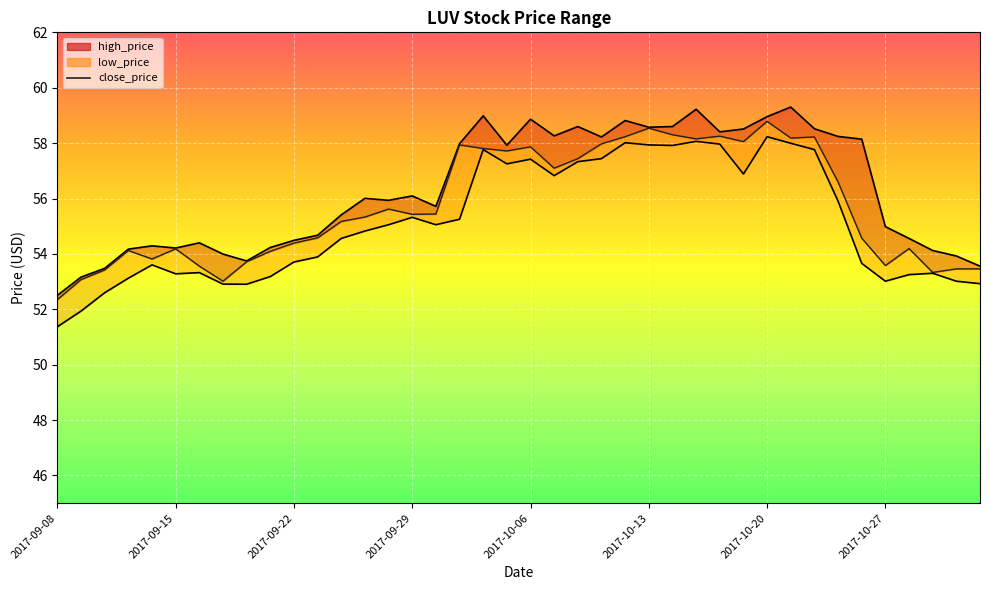

What are all the series names shown in the legend?

high_price, close_price, low_price